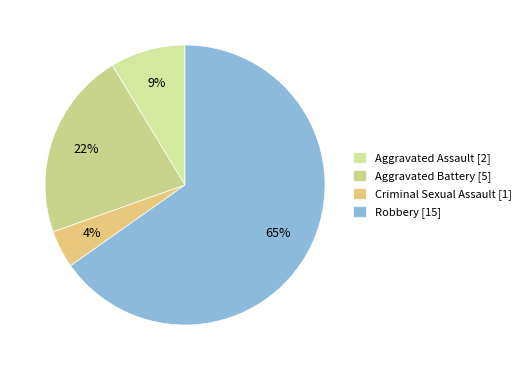

Count the number of slices in the pie.

4